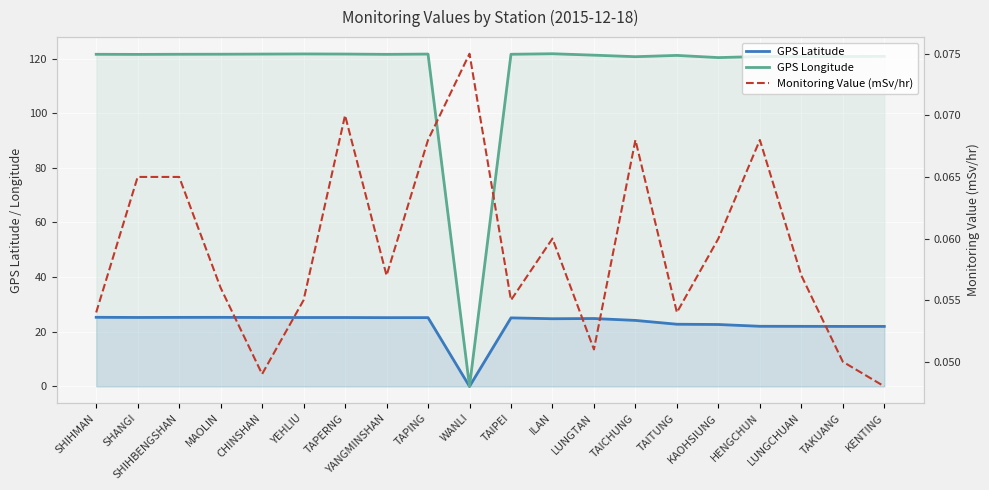

What is the maximum value shown in the chart?

121.8